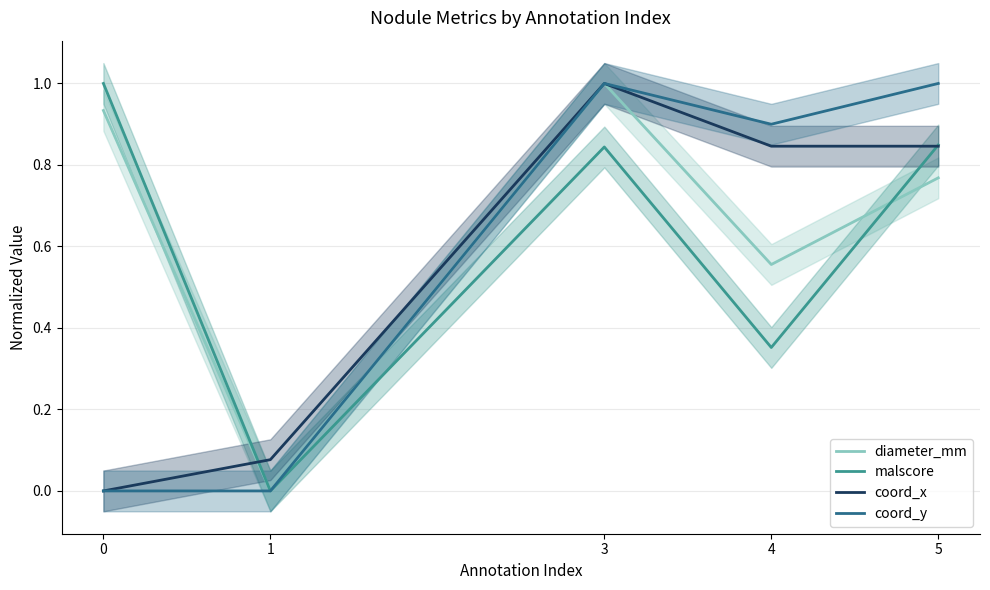

Rank the series by their maximum value, from highest to lowest.

diameter_mm, malscore, coord_x, coord_y